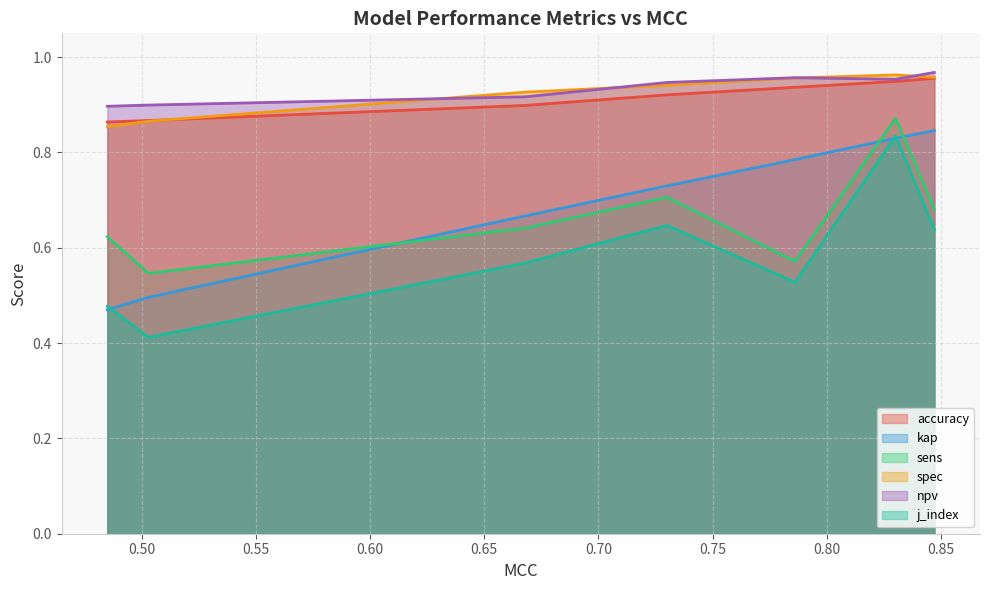

How many categories are shown in the chart?

7